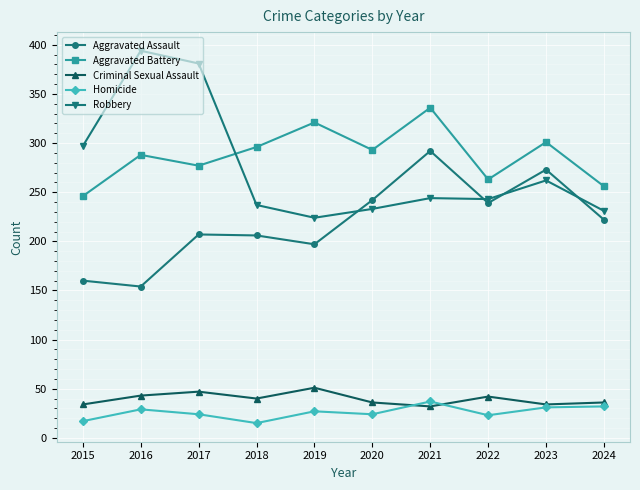

How many data points in Criminal Sexual Assault are less than 40?

5